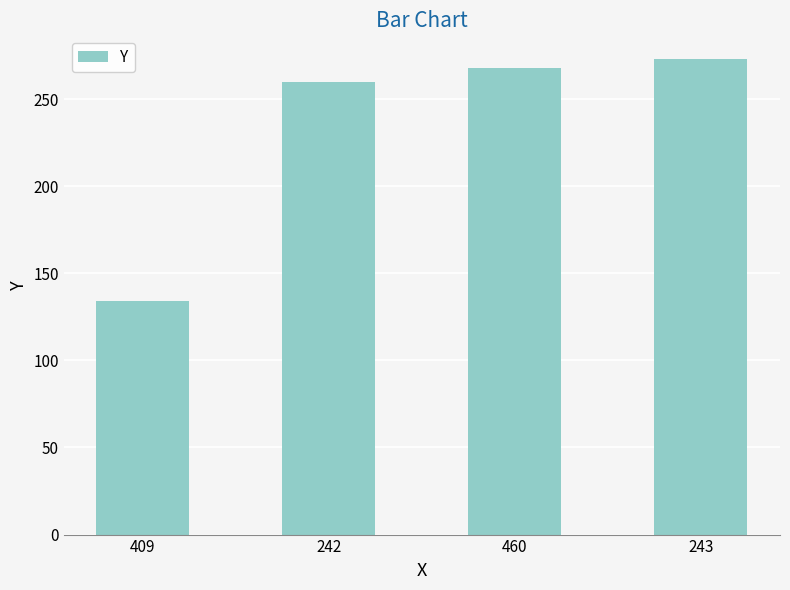

The chart shows a value of 268 at 460. True or false?

True